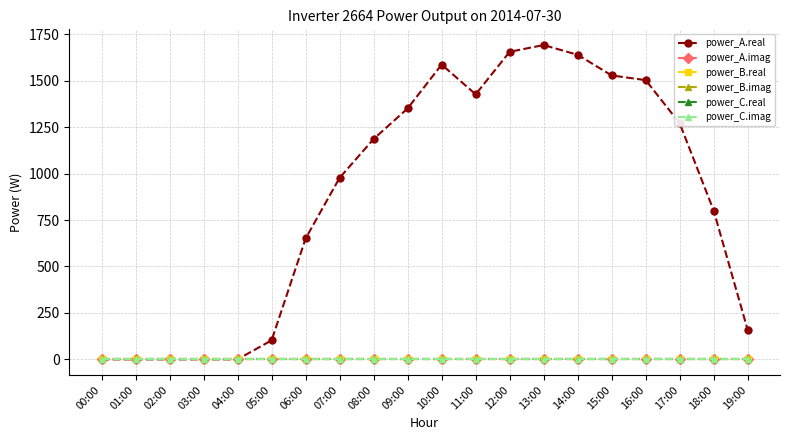

Does the chart have visible grid lines?

Yes